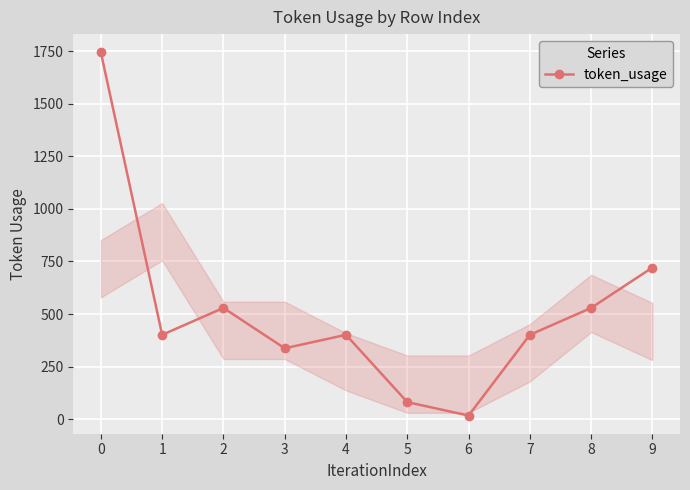

What is the difference between the values at 7 and 6?

384